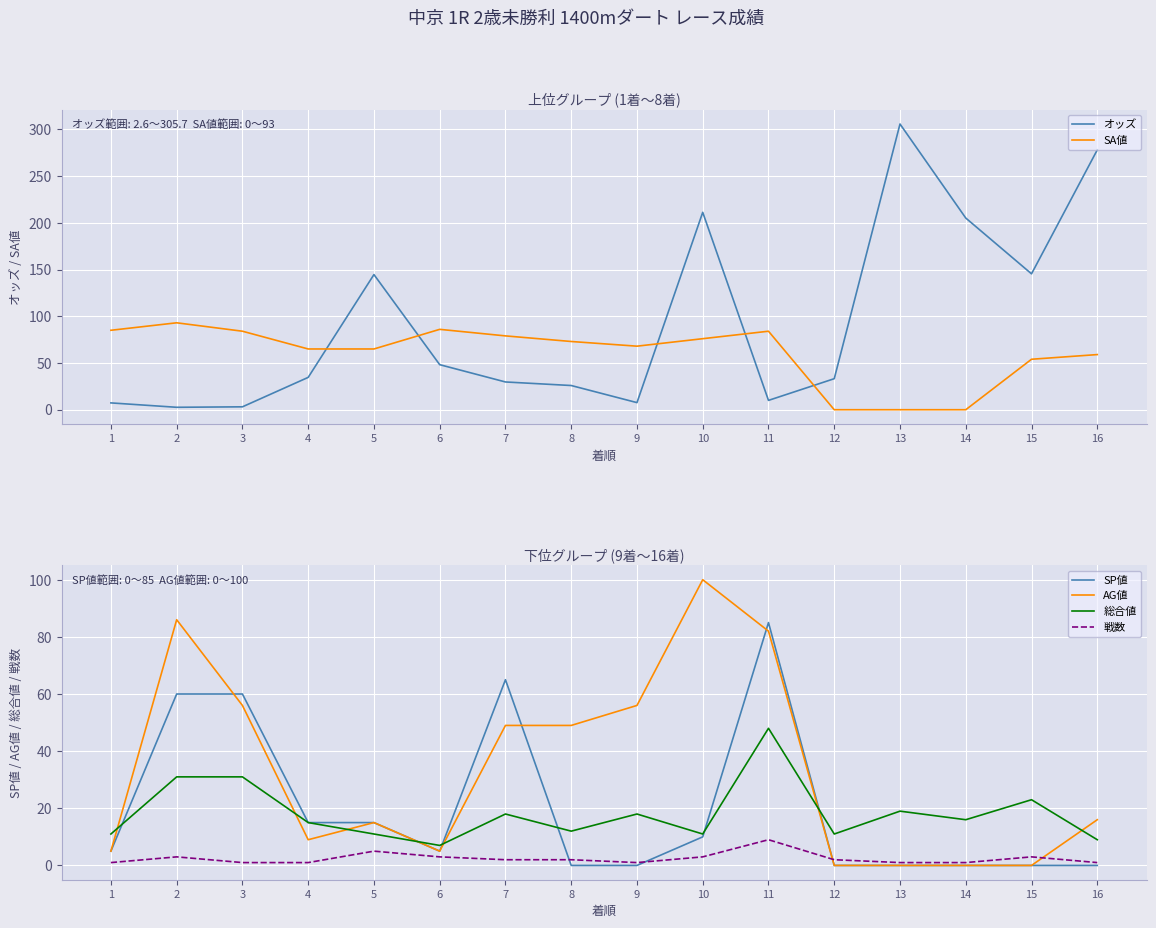

How many values in the SA値 series are below 73?

8